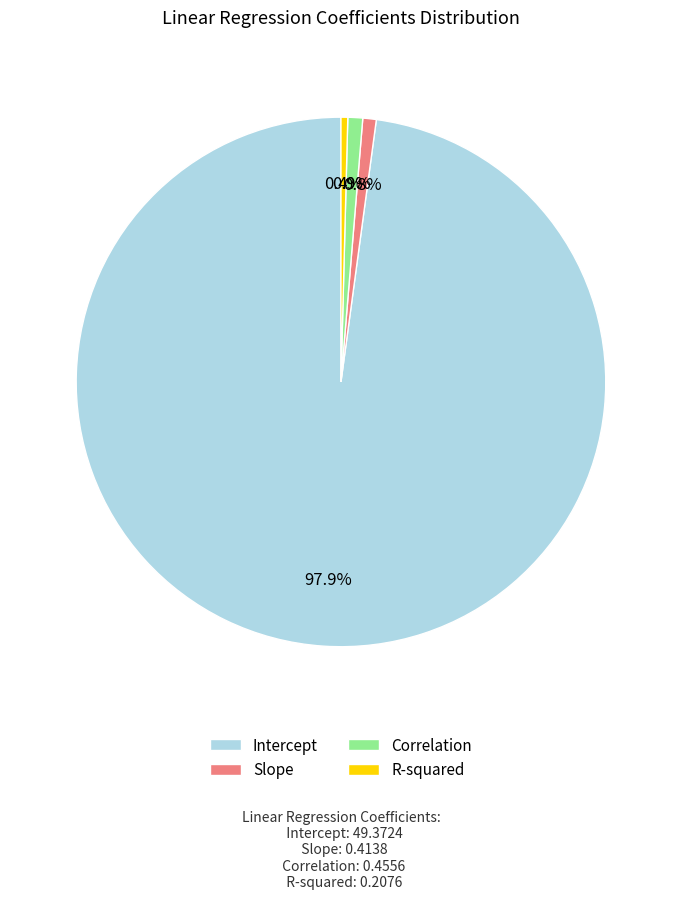

Does any single category account for the majority?

Yes